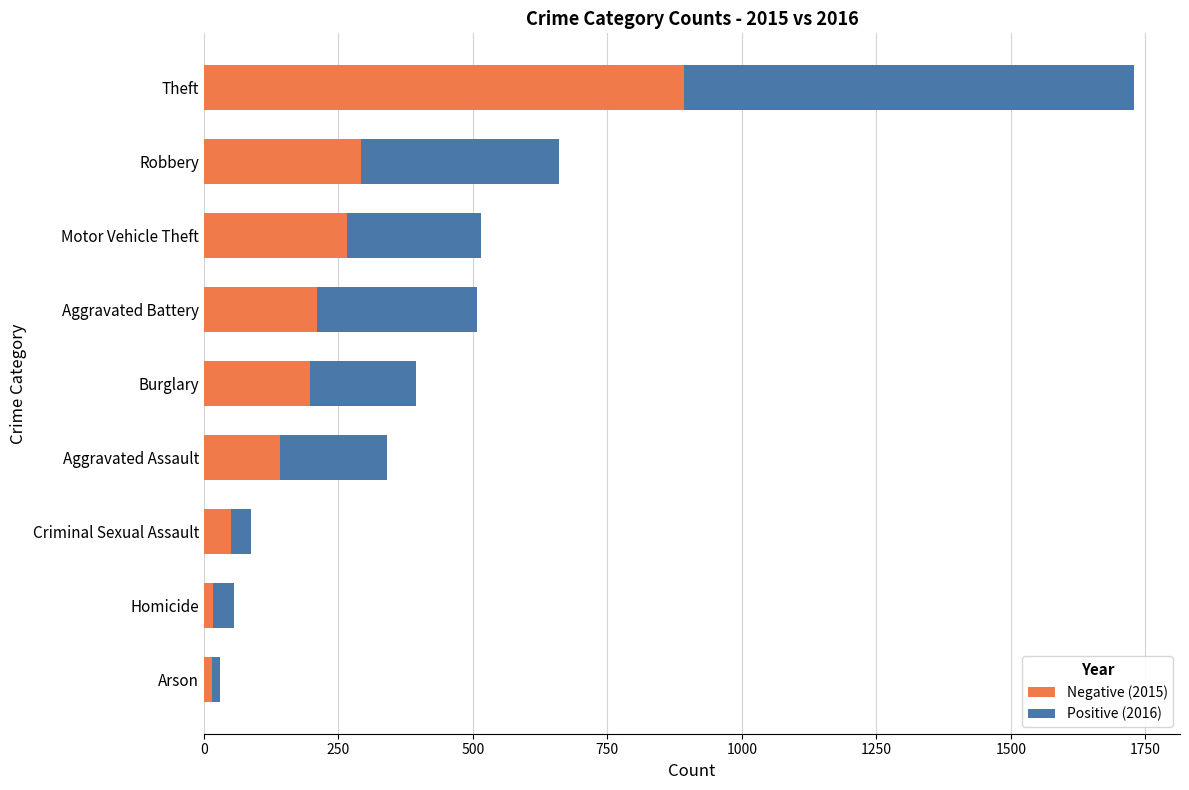

At which label is Negative (2015) closest to 453?

Robbery